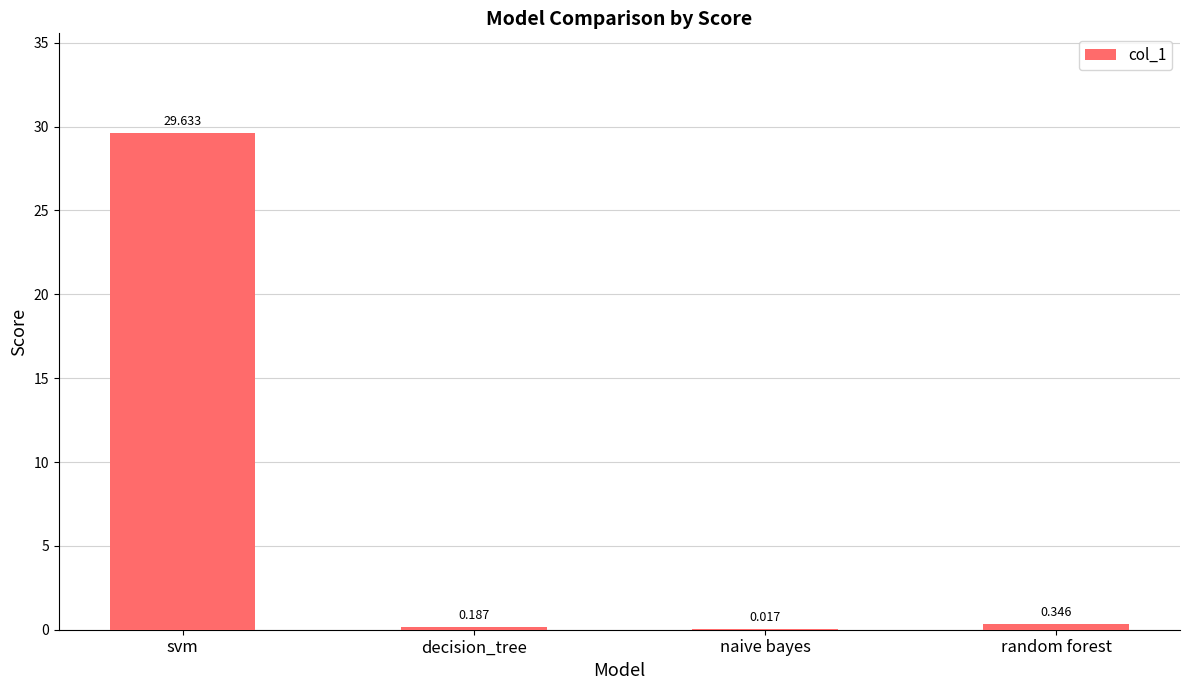

Which has a higher value, svm or random forest?

svm